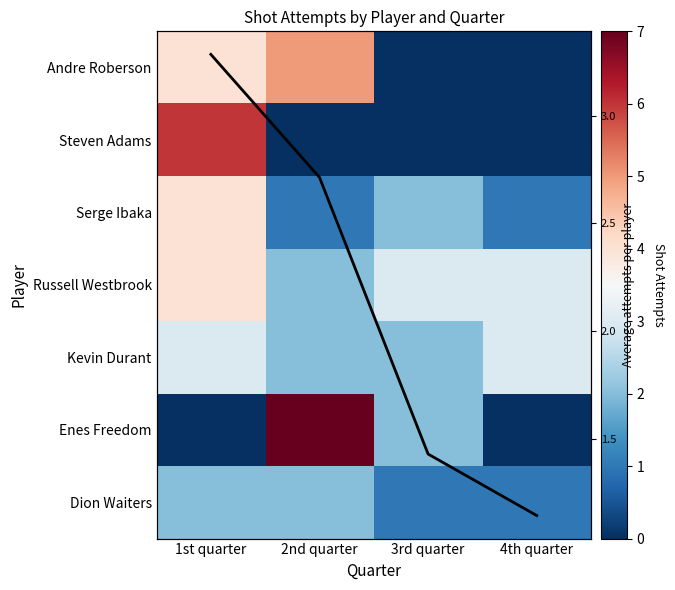

At 2nd quarter, list the series in order from smallest to largest.

Steven Adams, Serge Ibaka, Russell Westbrook, Kevin Durant, Dion Waiters, Avg attempts, Andre Roberson, Enes Freedom